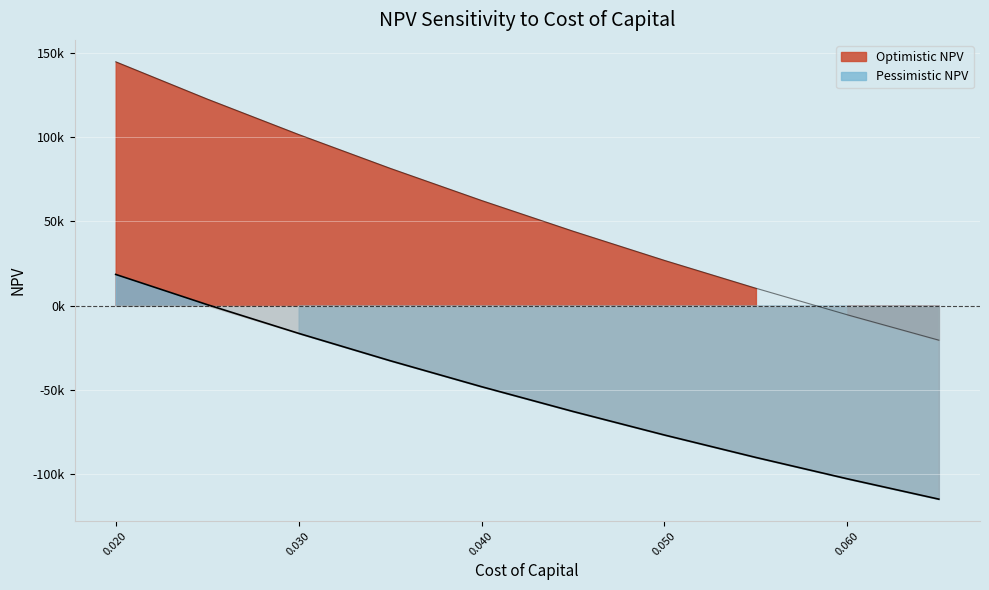

What is the difference between the maximum and minimum values in the Optimistic NPV series?

165290.3